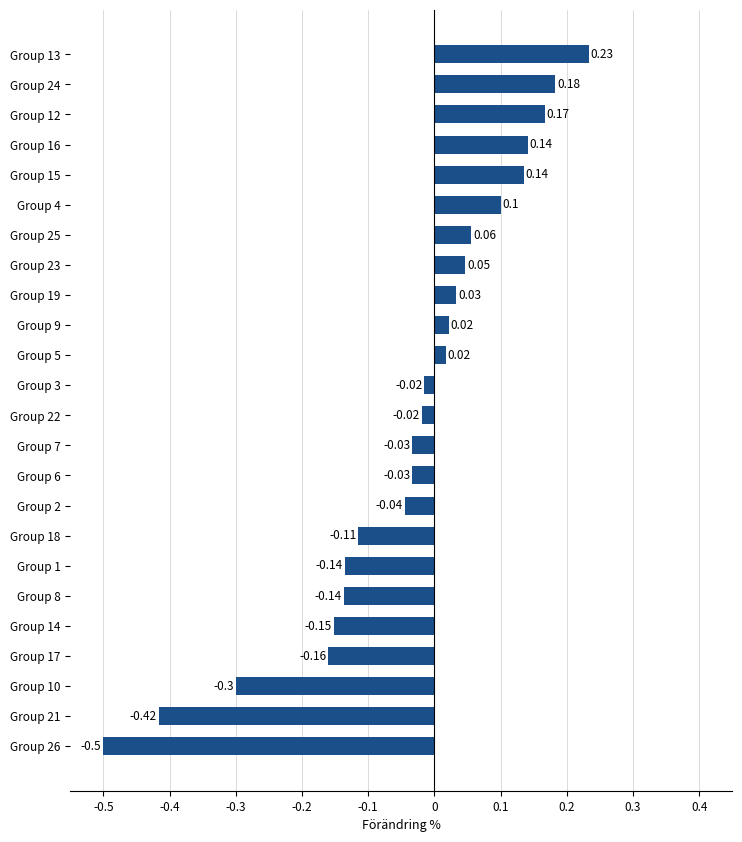

What is the sum of the values at Group 2 and Group 10?

-0.3